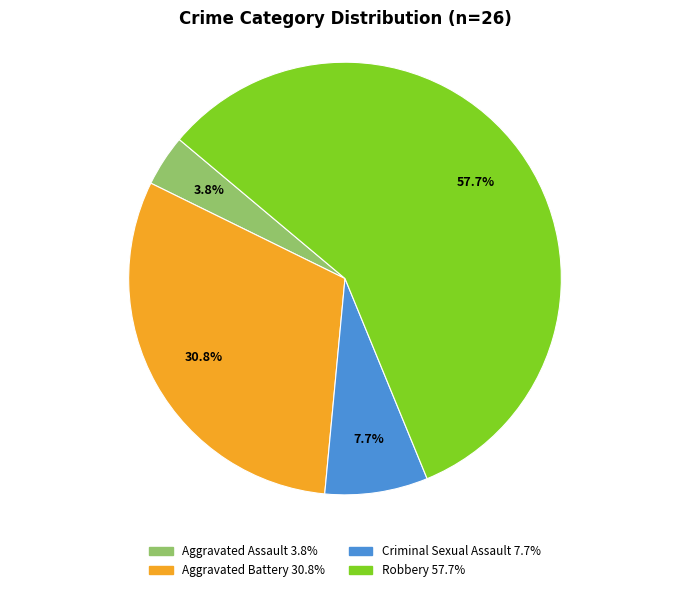

How many slices are in this pie chart?

4